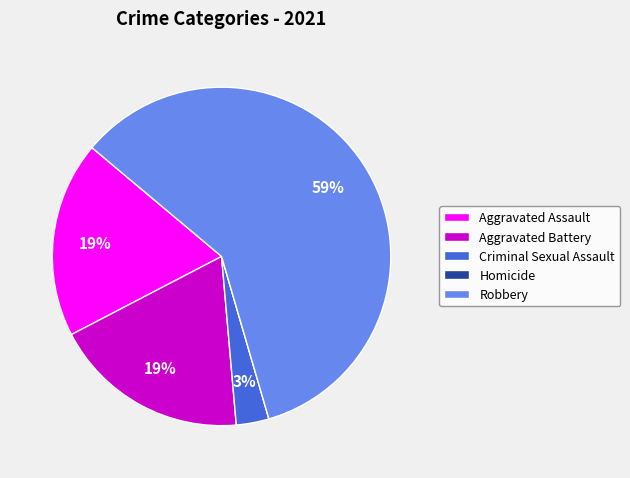

Between Robbery and Aggravated Assault, which is larger?

Robbery